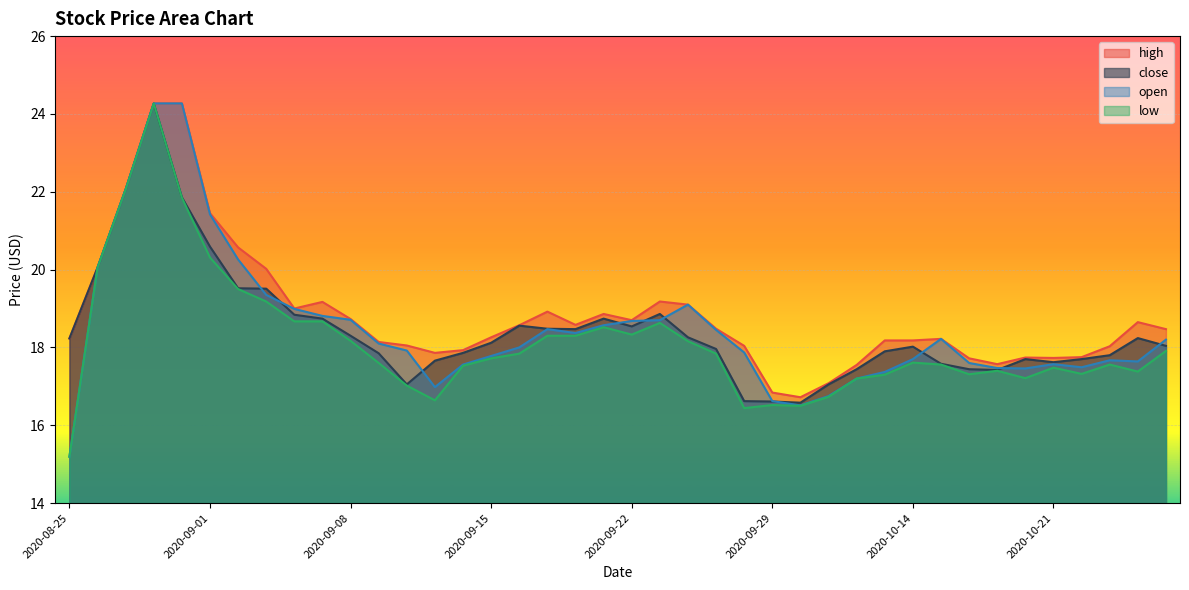

True or false: high has a value of 3.6 at 2020-09-28.

False